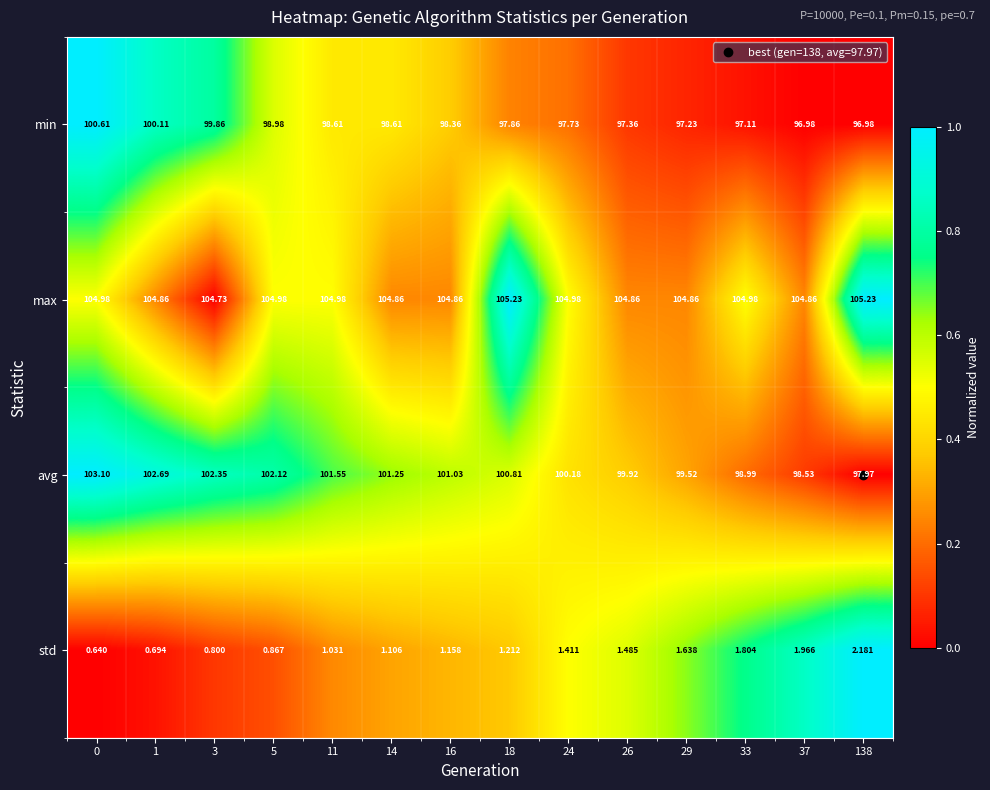

Between 16 and 37, which series saw the biggest shift?

avg